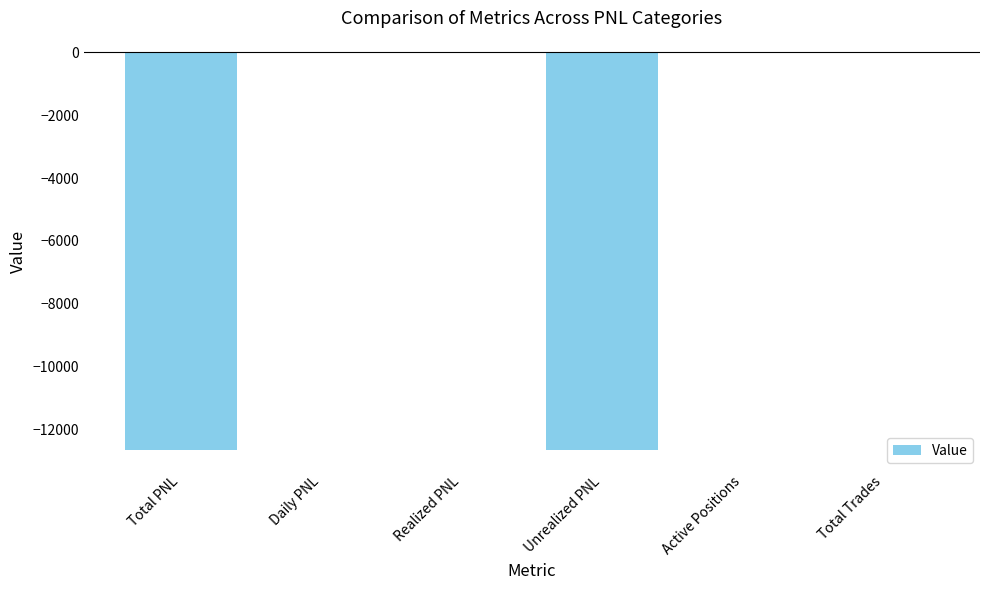

What is the greatest value displayed?

8.0